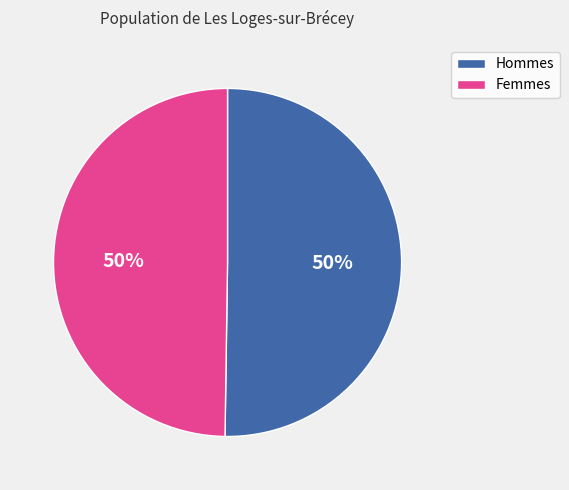

Approximately how many times larger is the value at Femmes compared to Hommes?

1.0